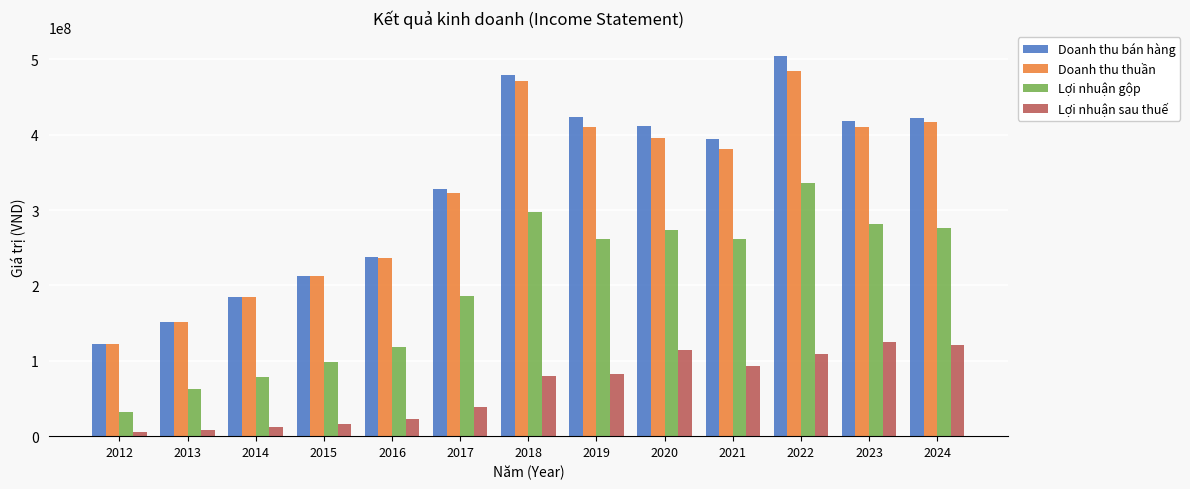

The value of Lợi nhuận gộp at 2015 is 99102070. True or false?

True